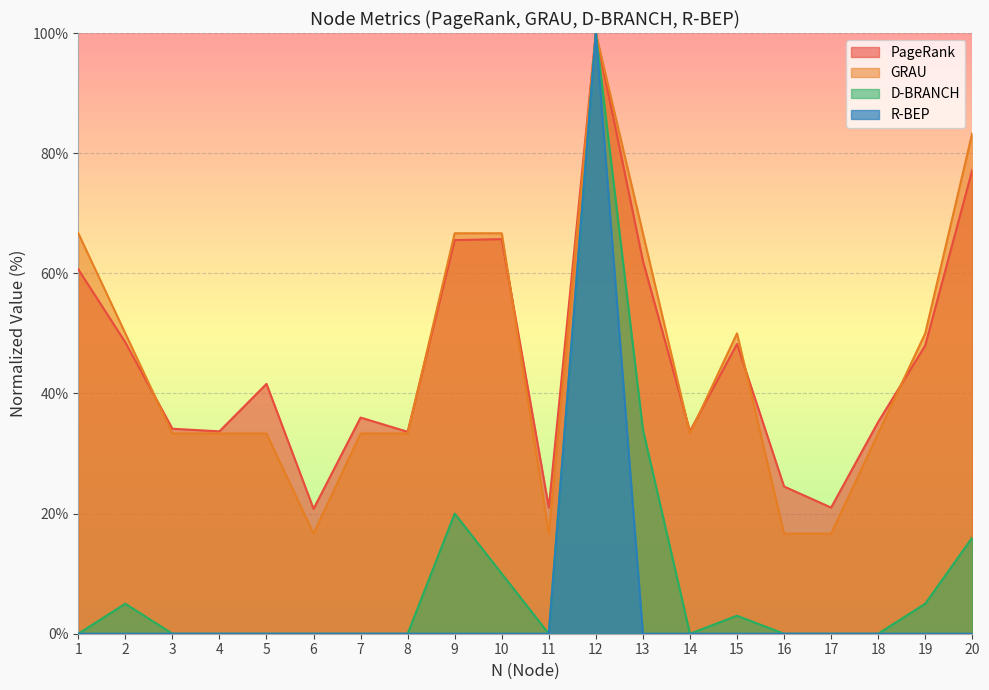

At how many categories does at least one series exceed 59?

6